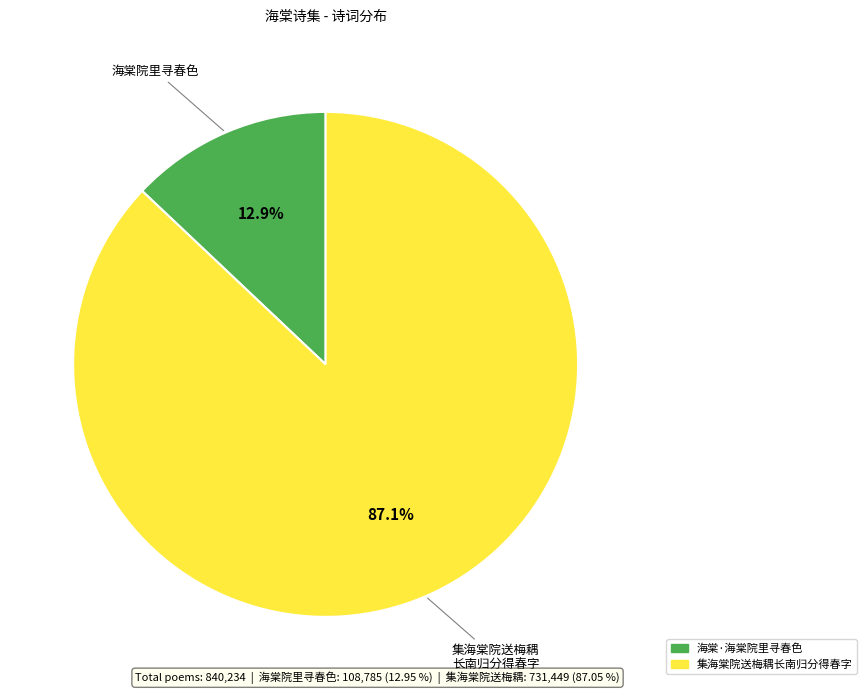

Is there a majority slice in this chart?

Yes